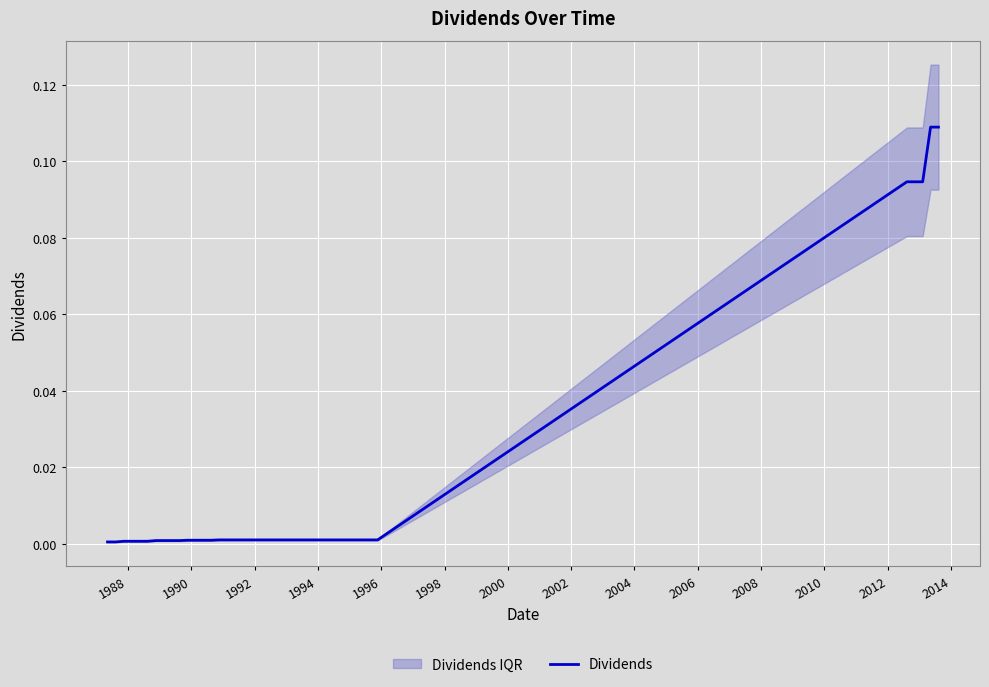

What is the label of the 31st point from the right?

2004